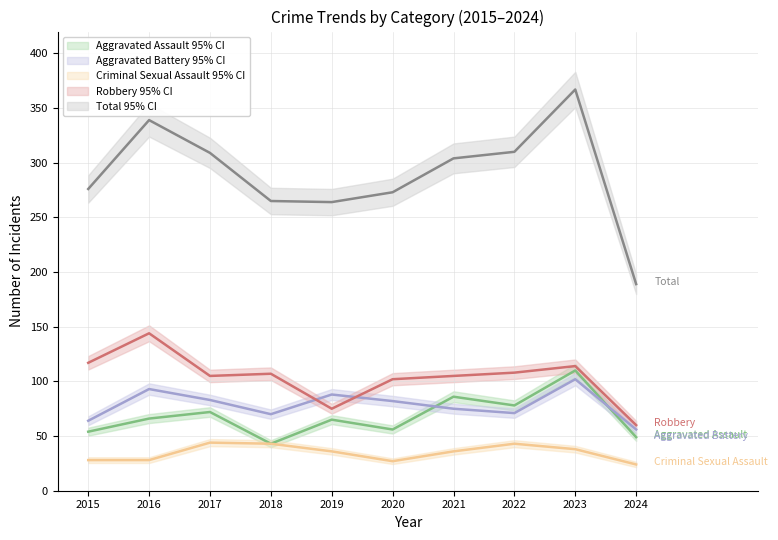

How many lines are shown in the chart?

5